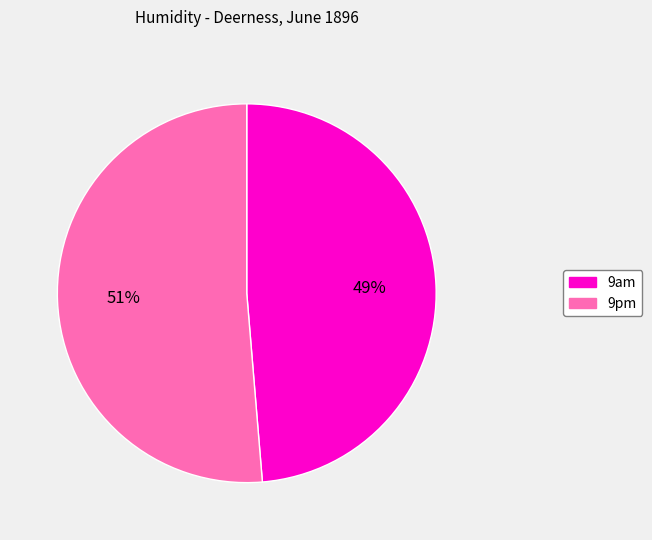

Do 9pm and 9am together represent more than half of the pie?

Yes